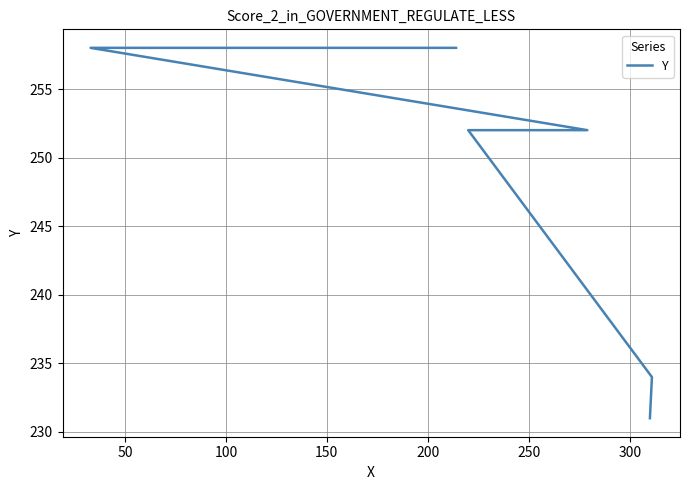

Is it true that the value at 250 is 435?

False